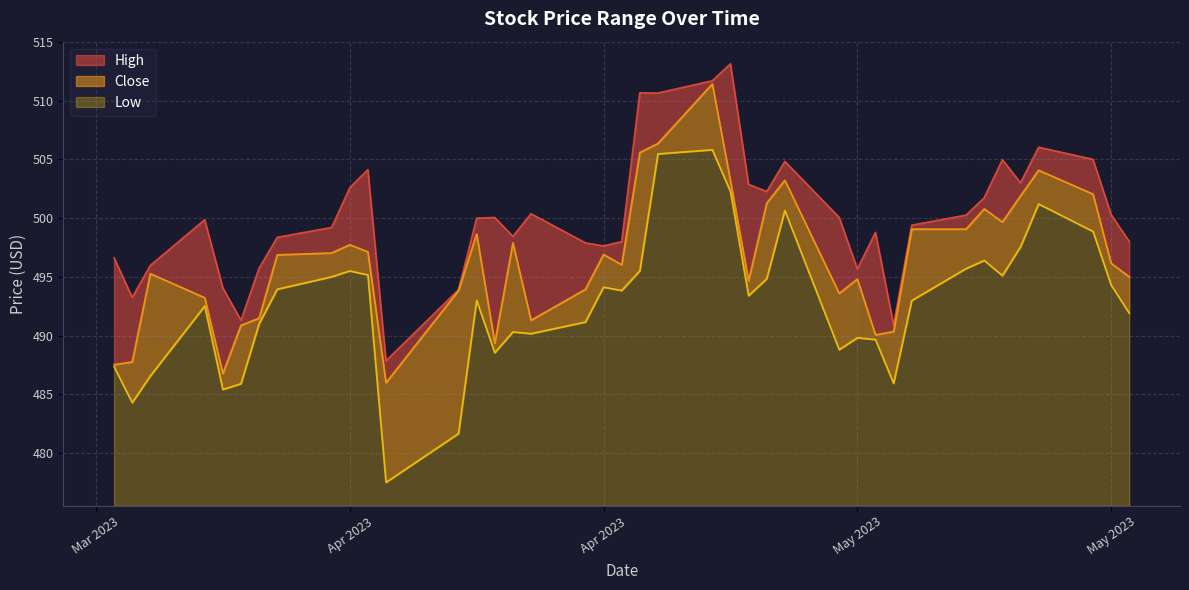

How many series are shown in this chart?

3